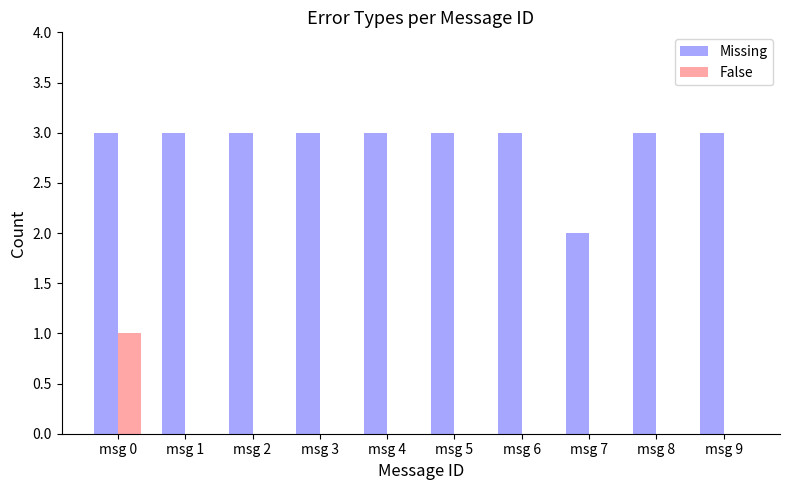

Reading left to right, transcribe all the data shown in this chart.

Missing: msg 0=3	msg 1=3	msg 2=3	msg 3=3	msg 4=3	msg 5=3	msg 6=3	msg 7=2	msg 8=3	msg 9=3
False: msg 0=1	msg 1=0	msg 2=0	msg 3=0	msg 4=0	msg 5=0	msg 6=0	msg 7=0	msg 8=0	msg 9=0